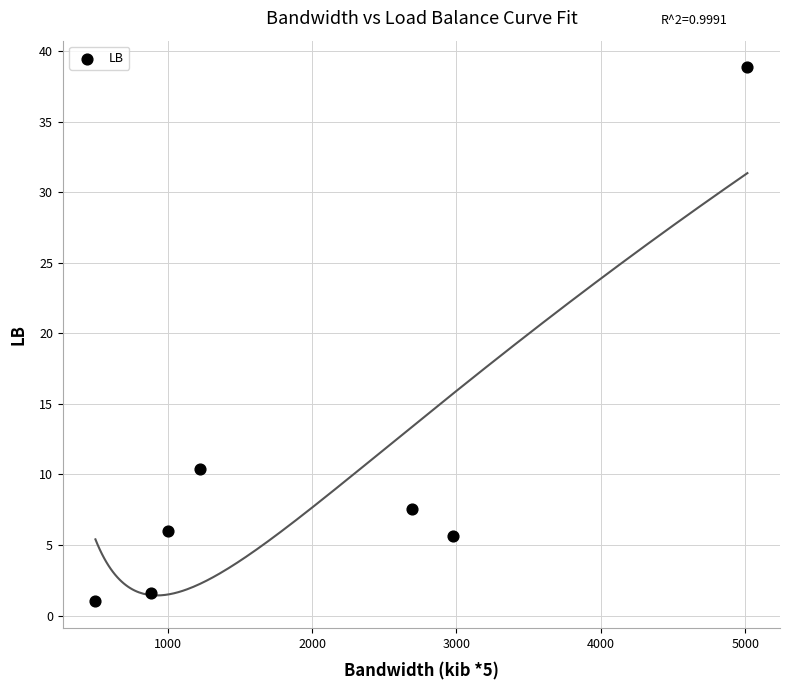

What Y value in the scatter plot is closest to 19?

10.4